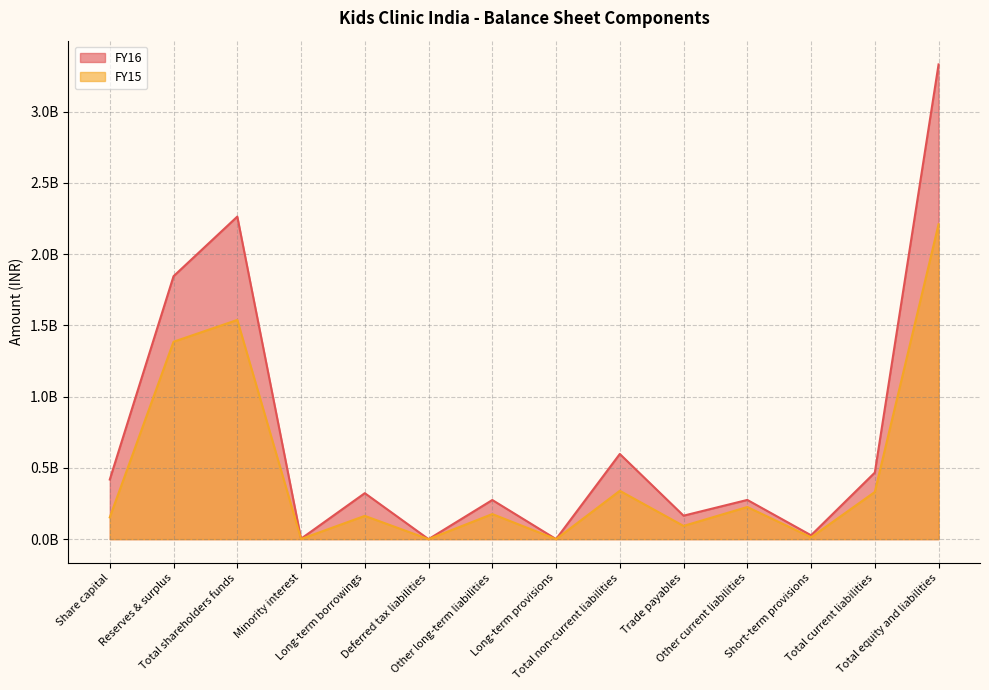

Does the chart display data point markers on the line(s)?

No